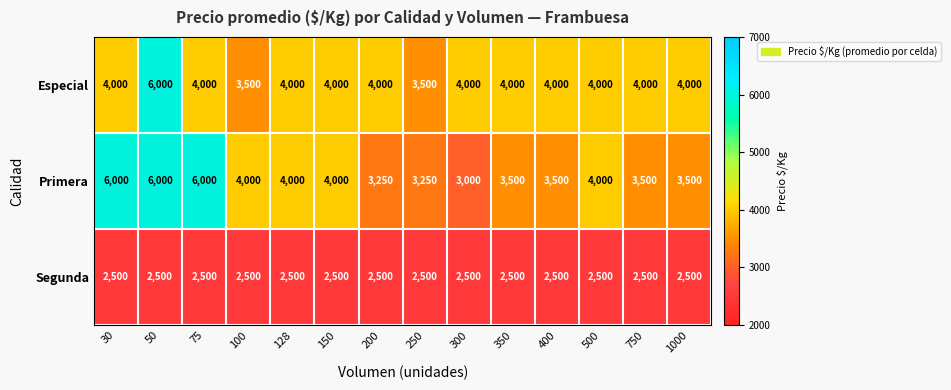

Which series changed the most between 50 and 400?

Primera